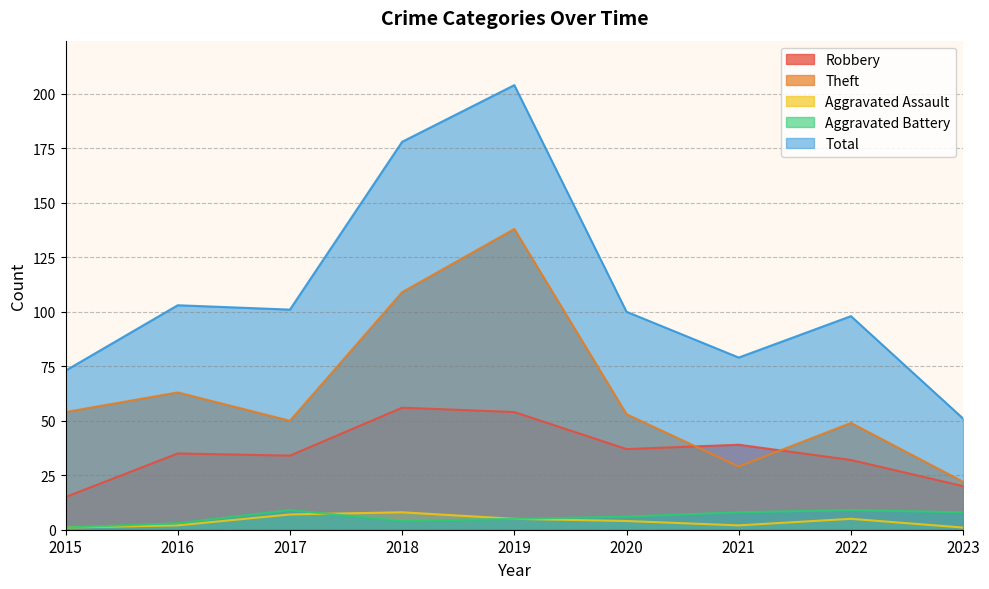

Is it true that Aggravated Assault equals 1 at 2023?

True